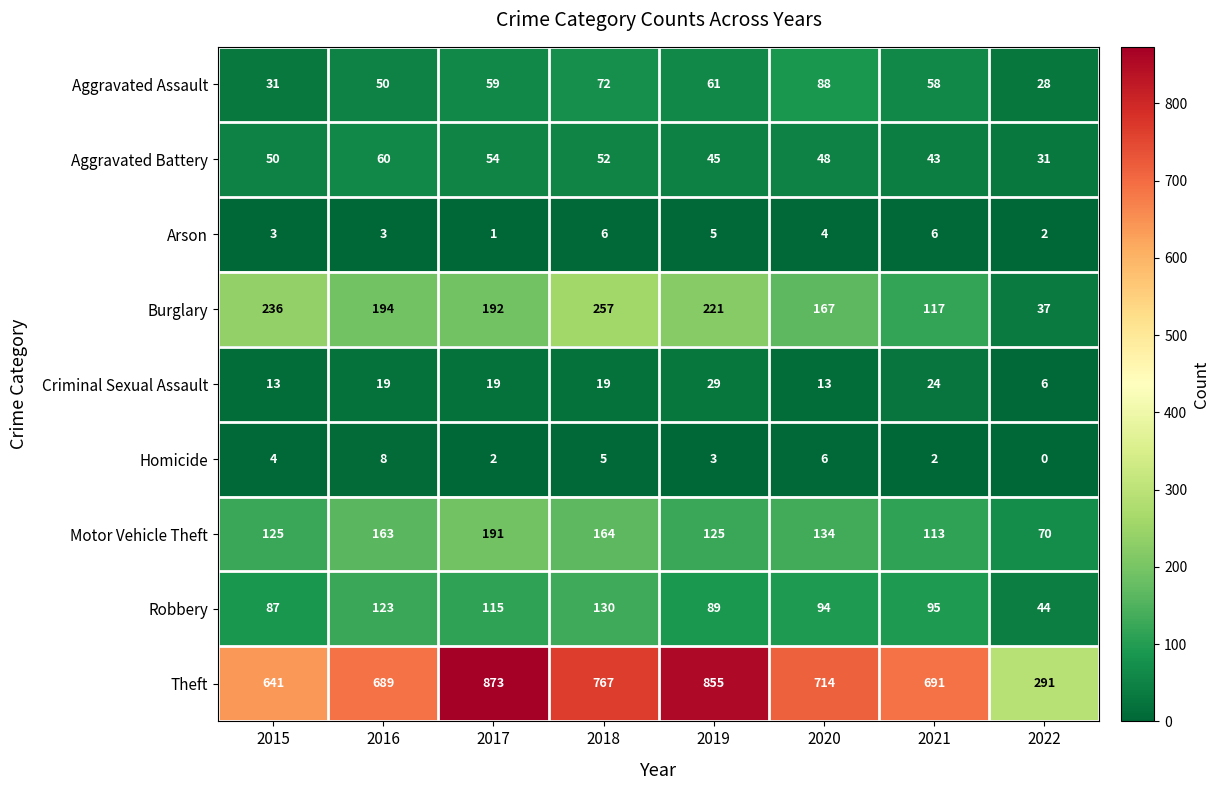

What is the average value of the Motor Vehicle Theft series?

136